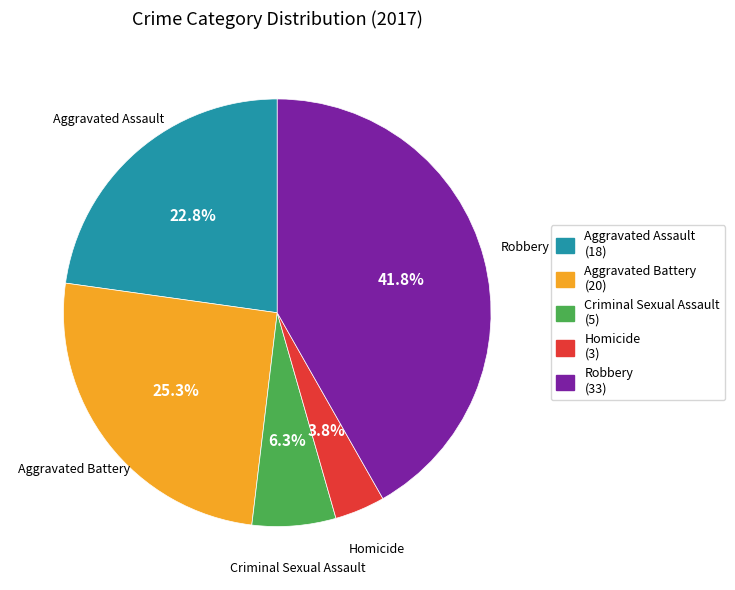

True or false: Criminal Sexual Assault accounts for 1% of the total.

False